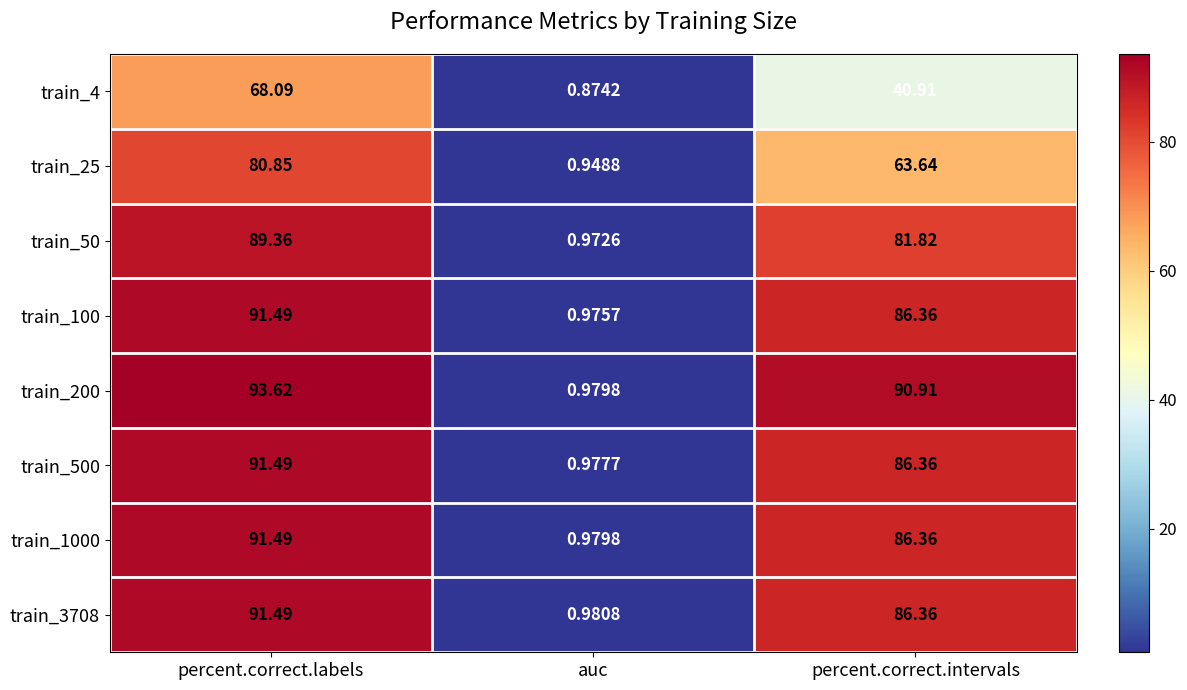

Where does the train_4 series first go above 40?

percent.correct.labels